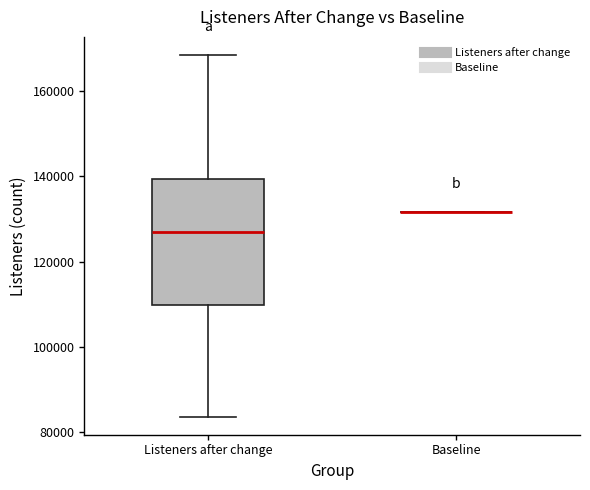

Reading left to right, read every box against the y-axis: the position of its median line, the range the box covers, and the ends of its whiskers. The values are not printed on the chart, so give them approximately, as read against the axis.

Listeners after change: median 126000, box 110000 to 140000, whiskers 84000 to 168000
Baseline: box collapsed to a line at 132000, whiskers 132000 to 132000